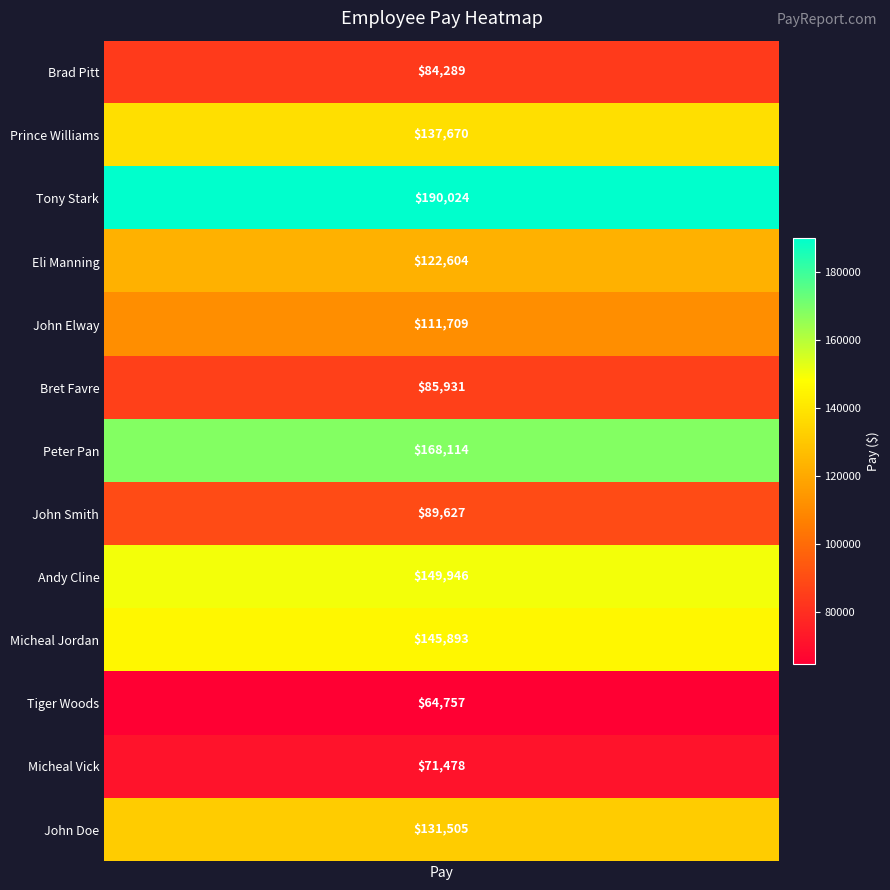

What is the smallest value displayed?

64757